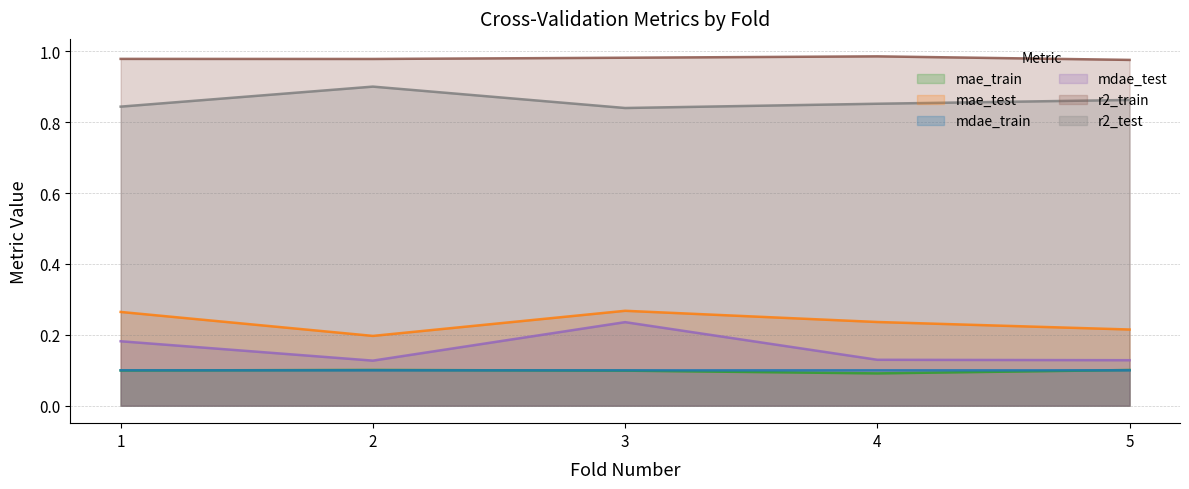

In mae_test, how many points are higher than both neighbors (excluding endpoints)?

1